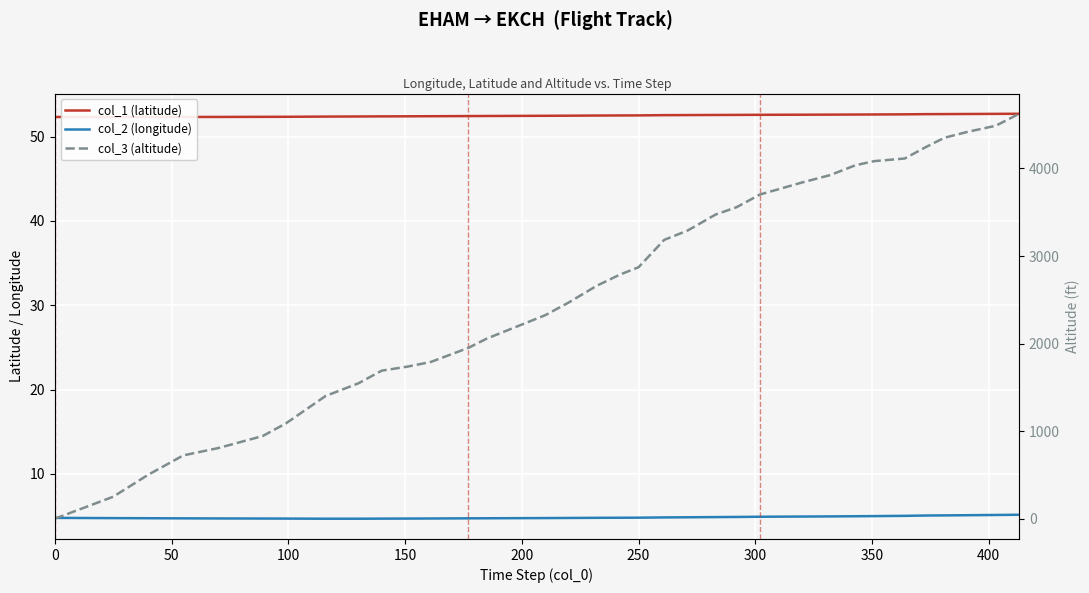

Which series has the widest spread of values?

col_3 (altitude)